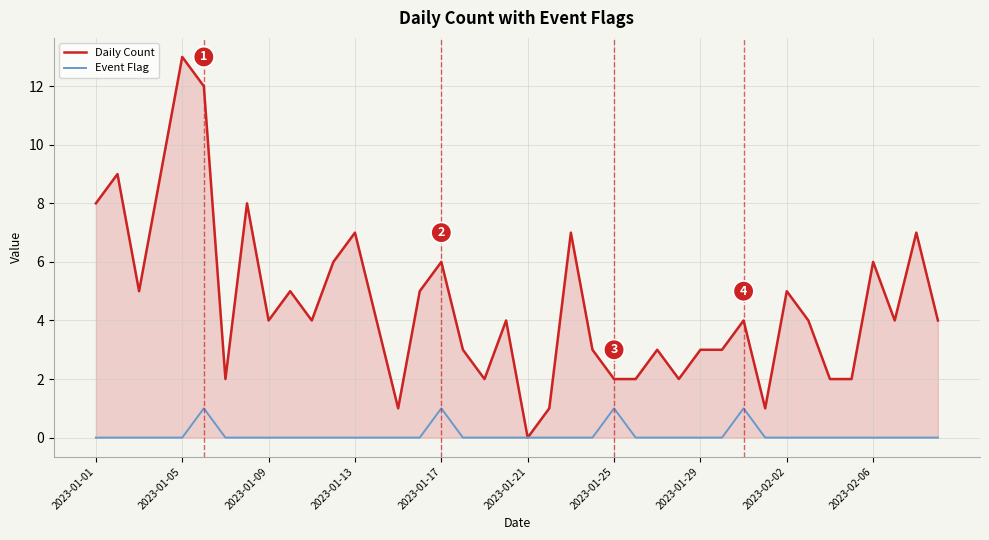

Which series has the largest total across all categories?

Daily Count